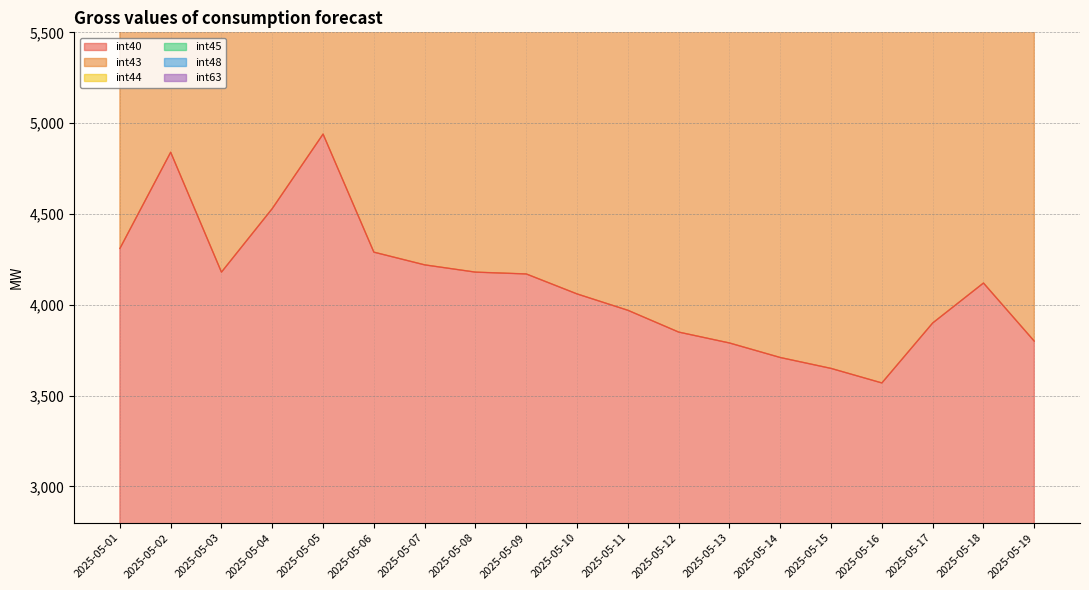

At which label is int48 closest to 12315?

2025-05-06